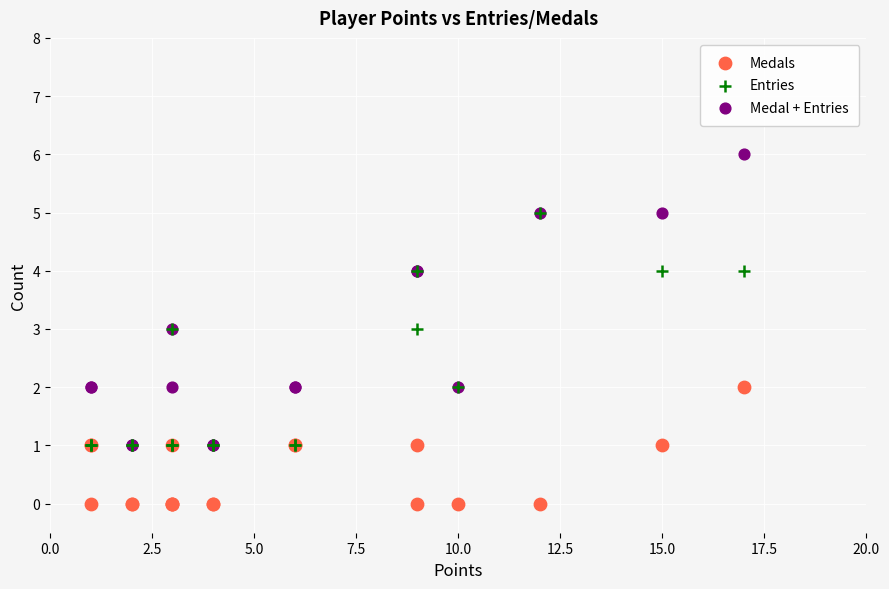

What are all the series names shown in the legend?

Medals, Entries, Medal + Entries